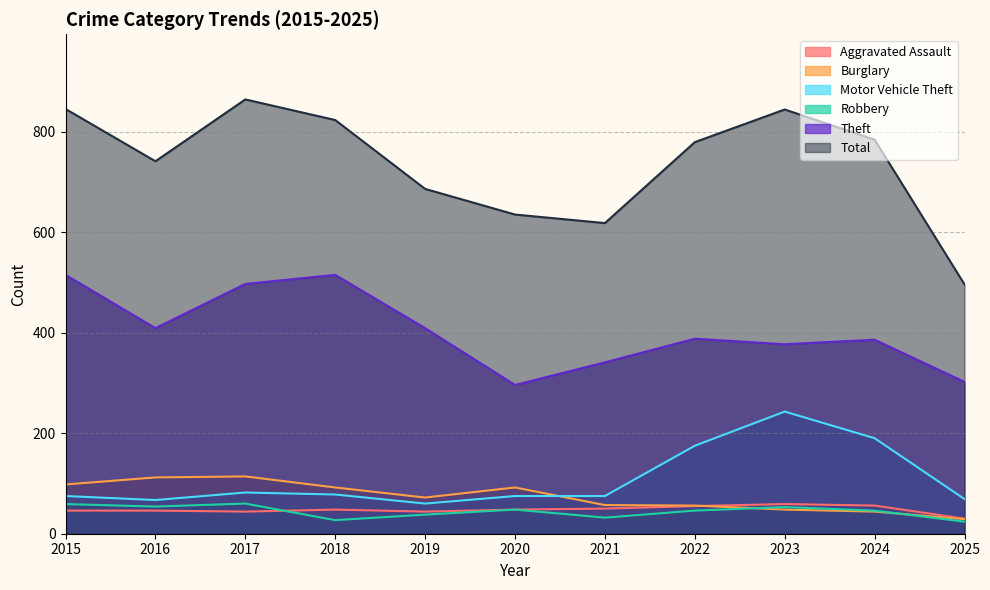

List the labels in order of Motor Vehicle Theft value, smallest first.

2019, 2016, 2025, 2015, 2020, 2021, 2018, 2017, 2022, 2024, 2023